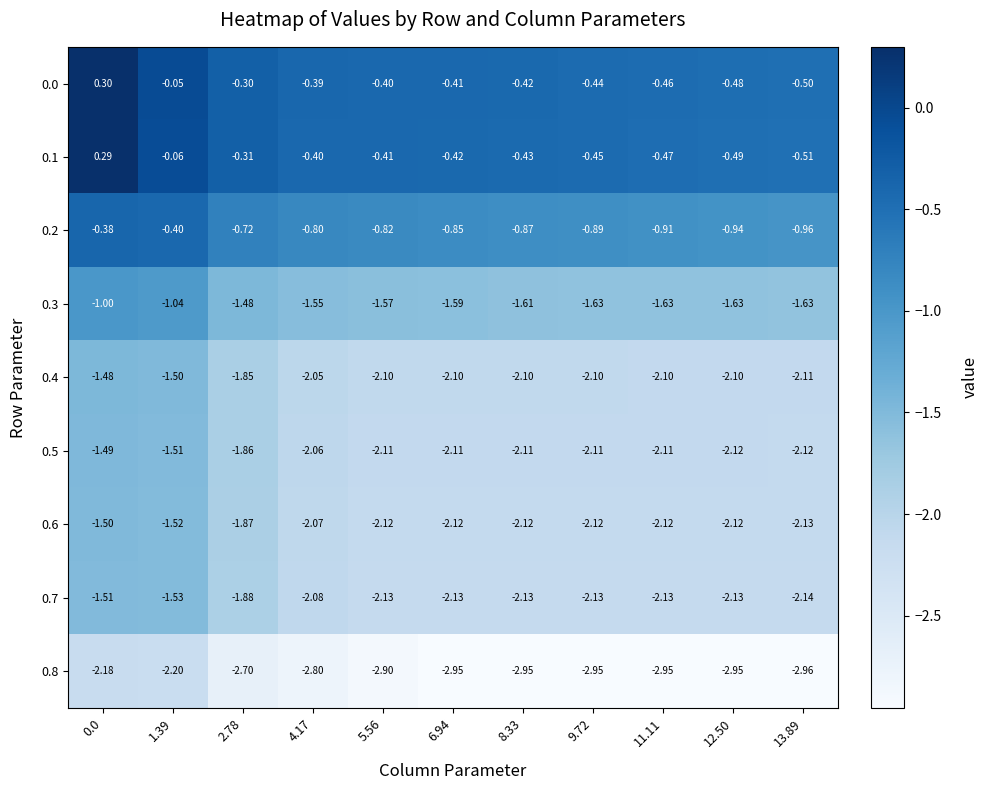

Is the value of 0.1 at 13.89 greater than the value of 0.8 at 12.50?

Yes